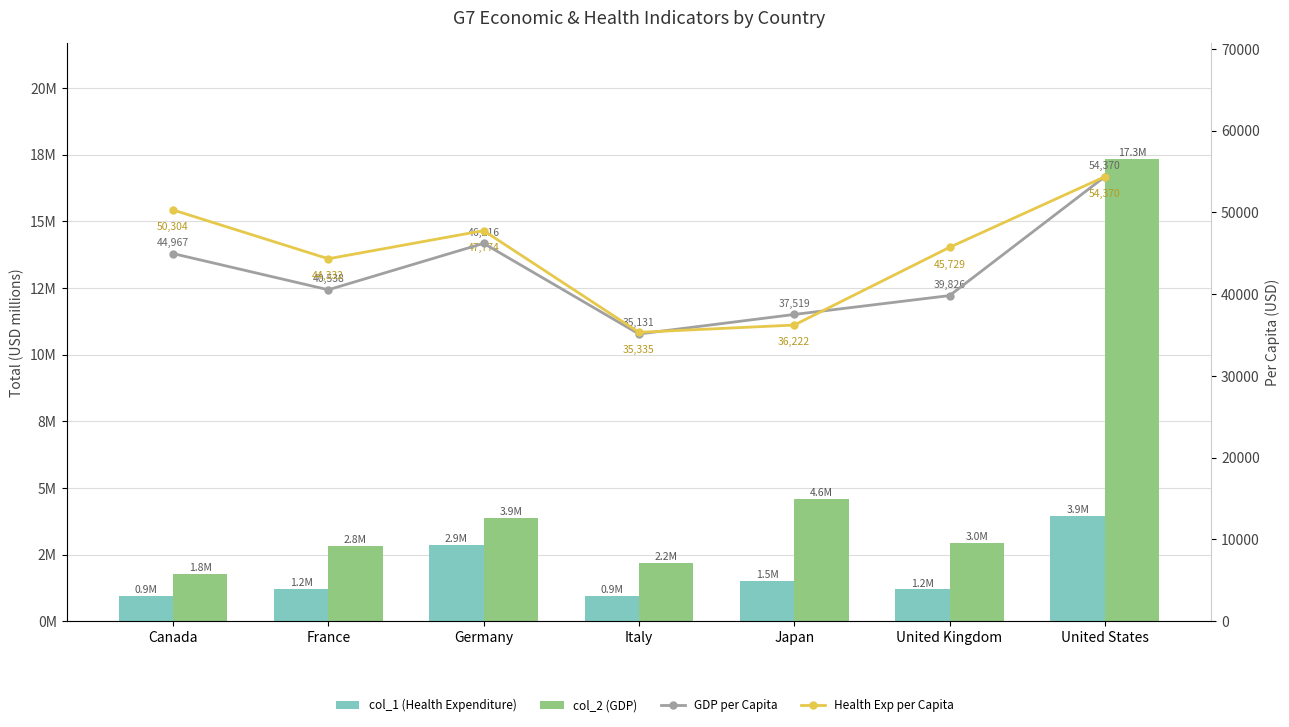

Rank the categories by col_2 (GDP) value from highest to lowest.

United States, Japan, Germany, United Kingdom, France, Italy, Canada